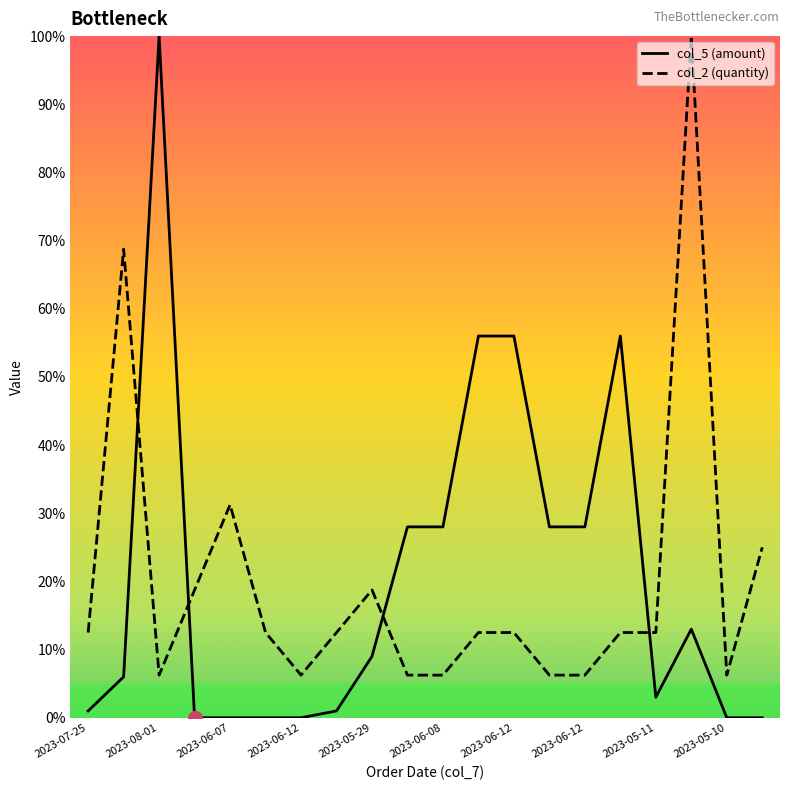

Where is the first local maximum for col_5 (amount)?

2023-08-01